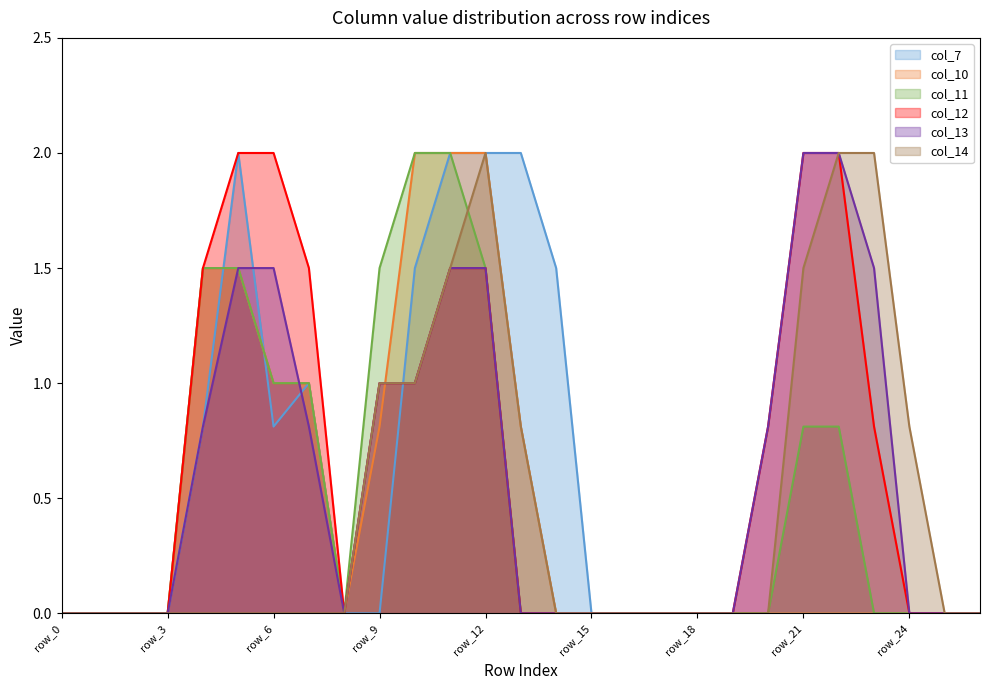

Does the chart have visible grid lines?

No